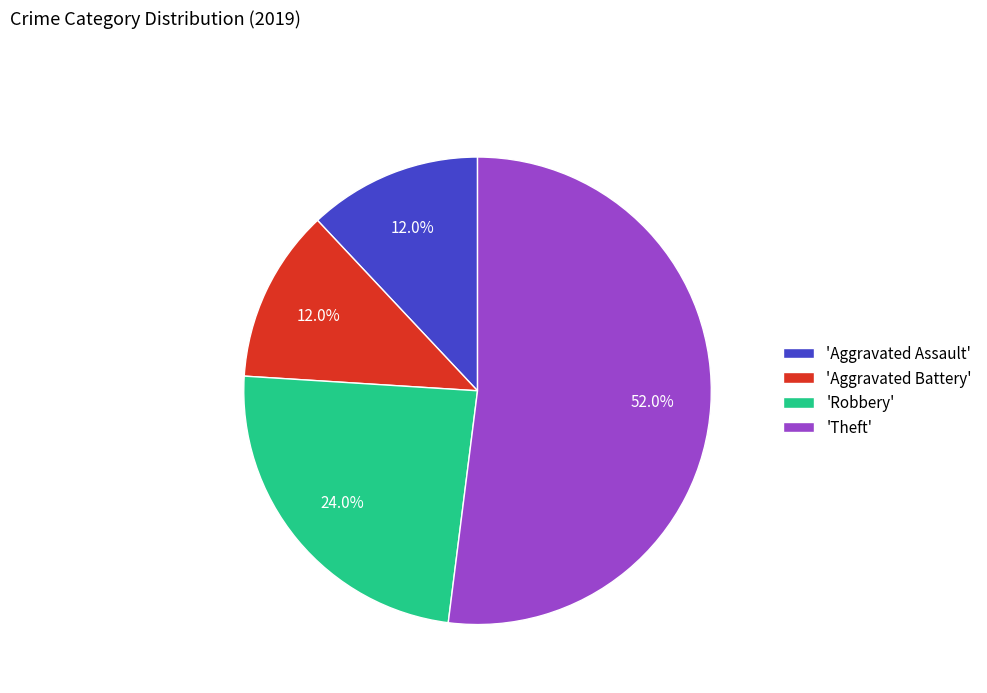

How many slices are in this pie chart?

4